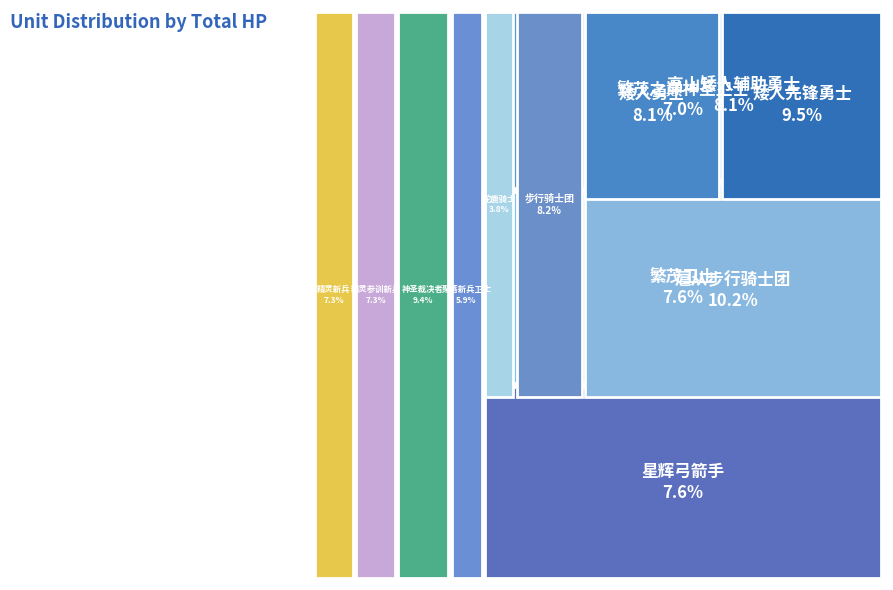

What portion of the pie excludes 精灵新兵?

92.7%